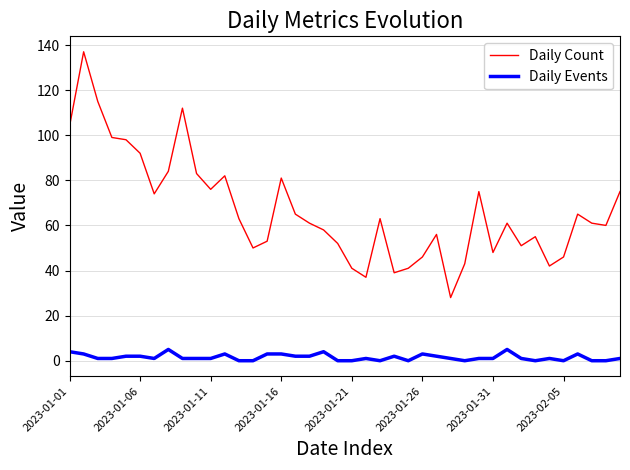

Rank the series by their average value, from highest to lowest.

Daily Count, Daily Events